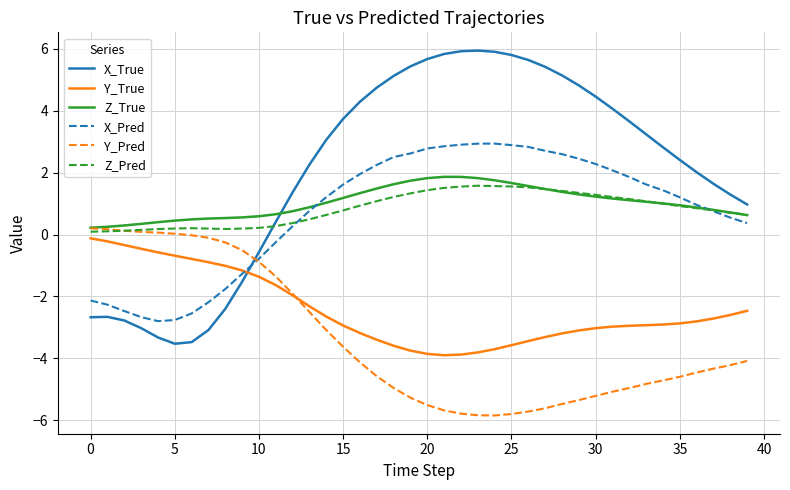

Which series has the largest total across all categories?

X_True